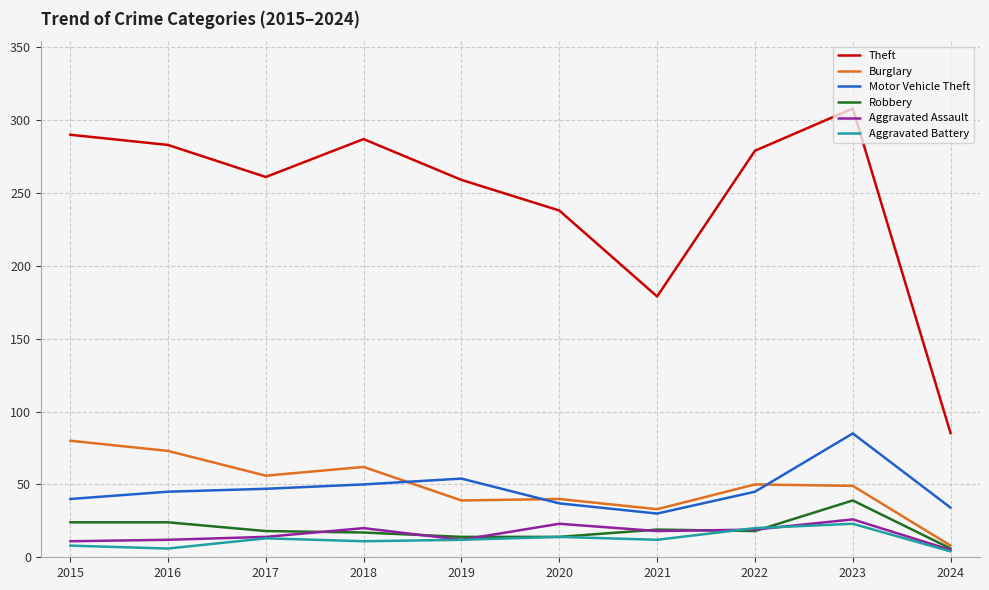

Which series has the largest range (max minus min)?

Theft